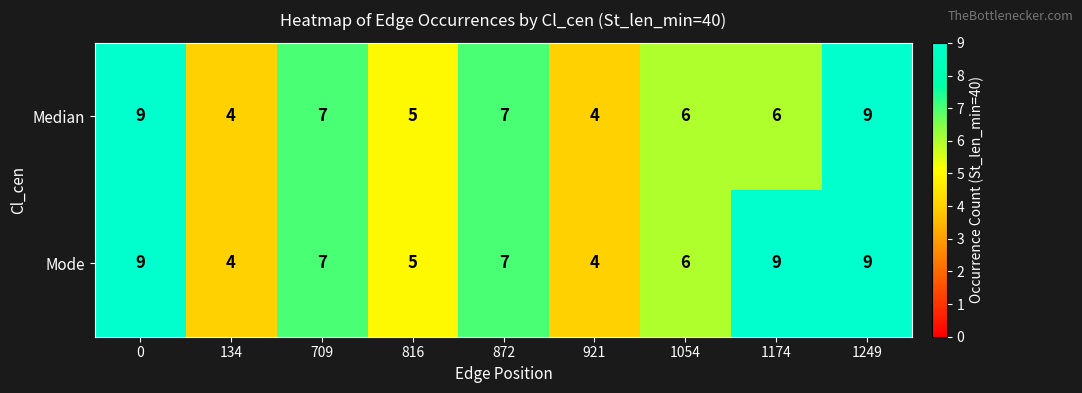

Is it true that Mode equals 10 at 1054?

False